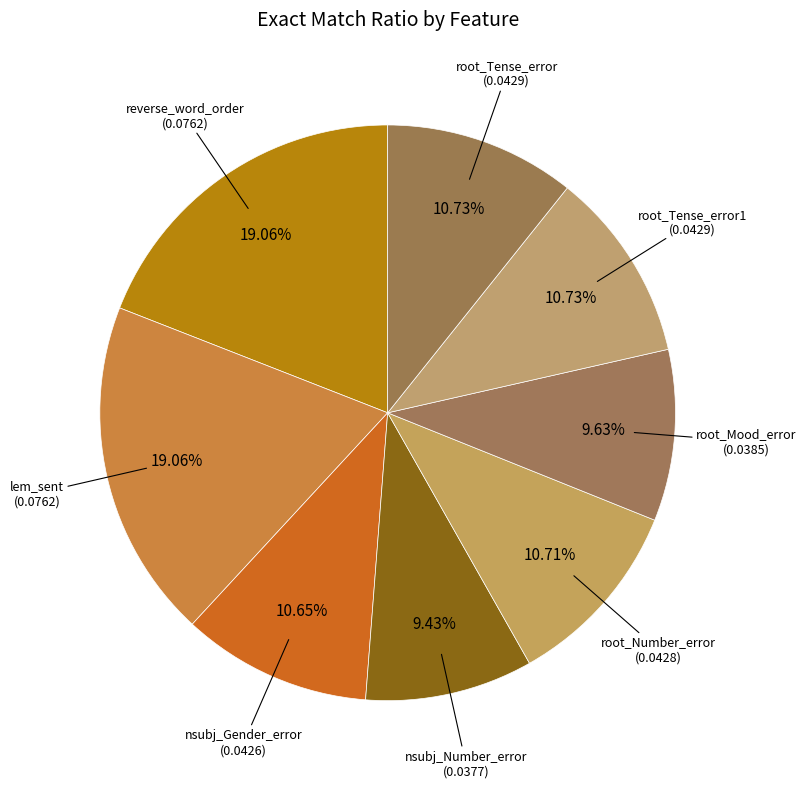

How many segments does this pie chart have?

8